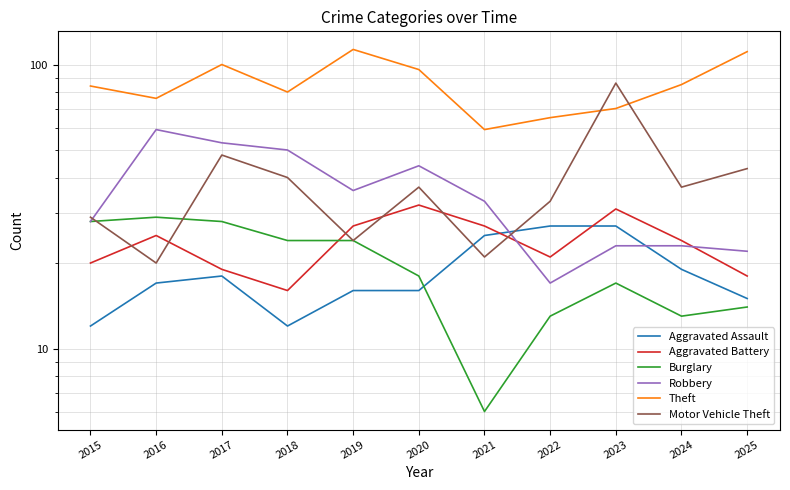

Reading left to right, extract all data points from this chart.

Aggravated Assault: 12	17	18	12	16	16	25	27	27	19	15
Aggravated Battery: 20	25	19	16	27	32	27	21	31	24	18
Burglary: 28	29	28	24	24	18	6	13	17	13	14
Robbery: 28	59	53	50	36	44	33	17	23	23	22
Theft: 84	76	100	80	113	96	59	65	70	85	111
Motor Vehicle Theft: 29	20	48	40	24	37	21	33	86	37	43